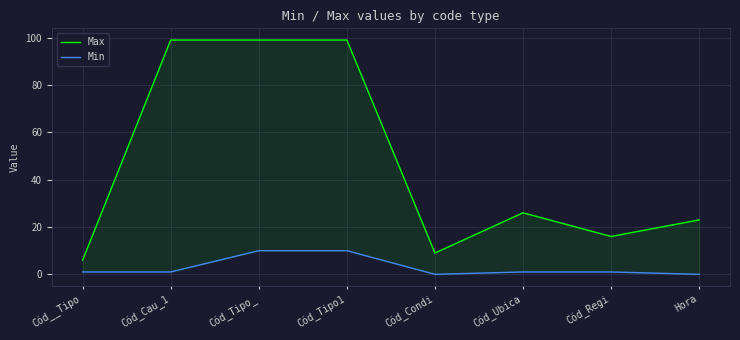

Is the value of Max at Cód_Ubica greater than the value of Min at Cód_Tipo1?

Yes